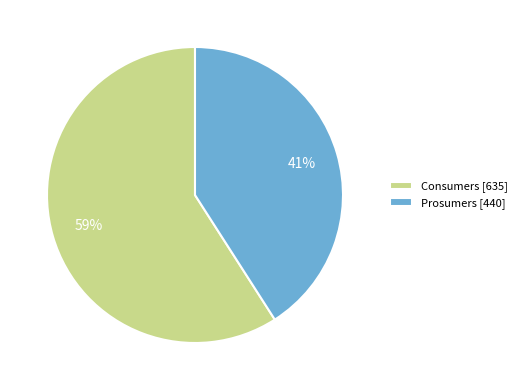

Which has a higher value, Consumers [635] or Prosumers [440]?

Consumers [635]